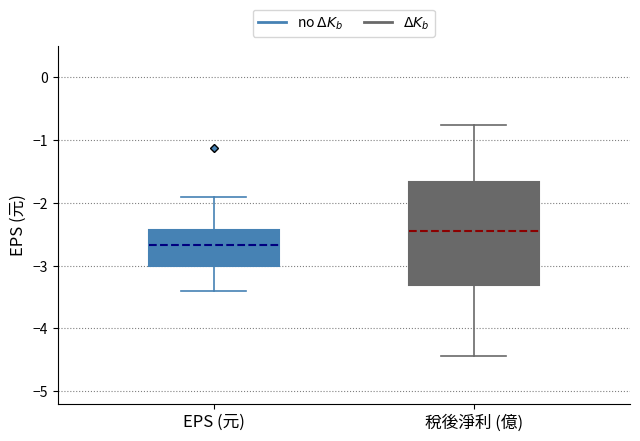

Where does the upper whisker of the box for EPS (元) end on the y-axis? The values are not printed on the chart, so give them approximately, as read against the axis.

-1.9